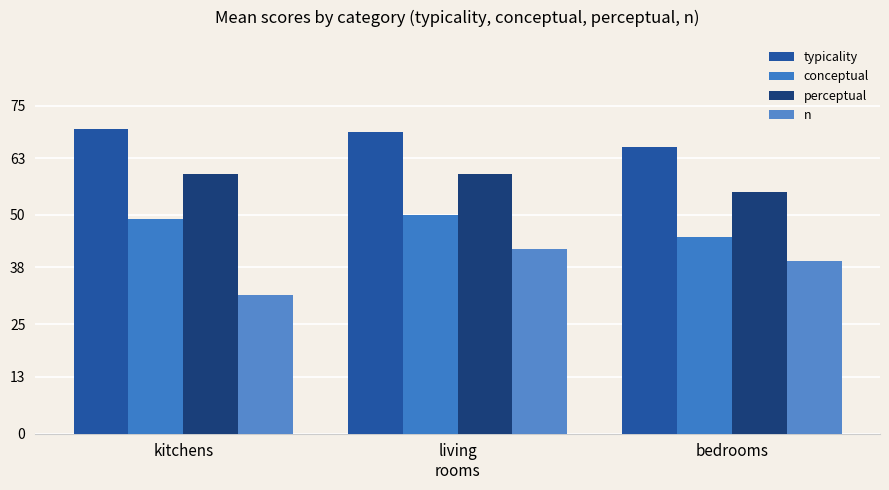

What is the sum of the typicality values at bedrooms and living
rooms?

134.5